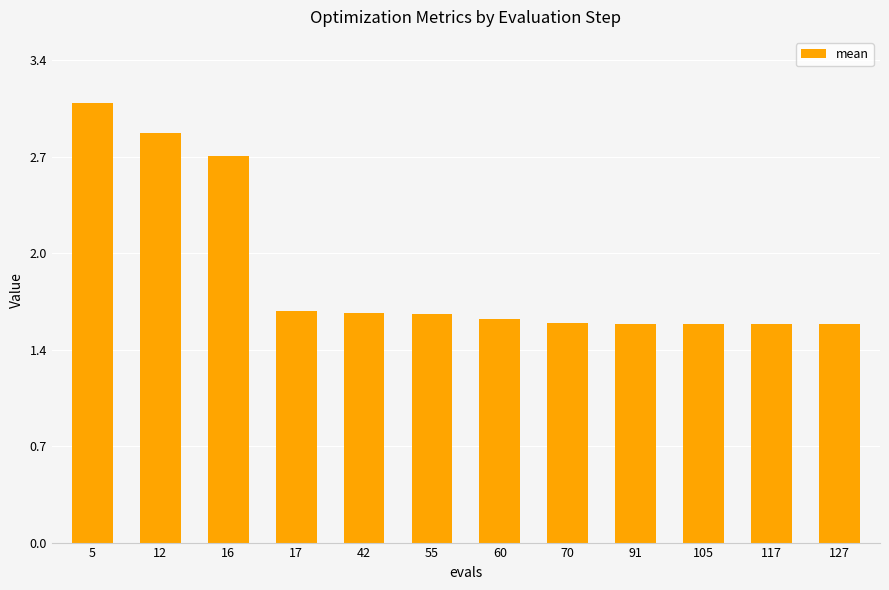

Does the chart contain any negative values?

No